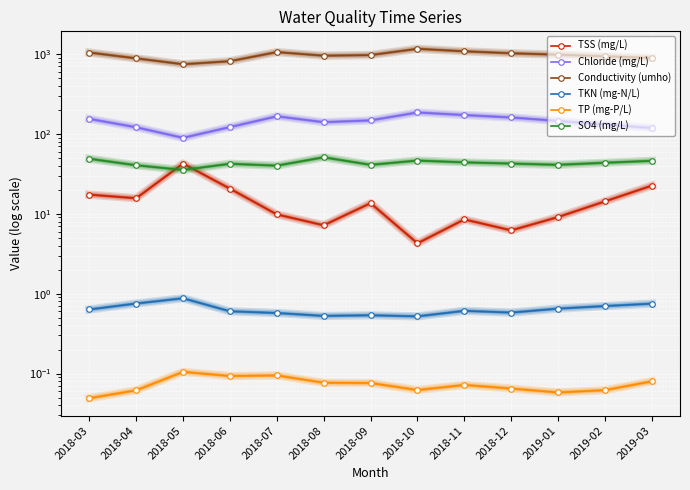

Which has a higher value, 2019-03 or 2018-07?

2019-03